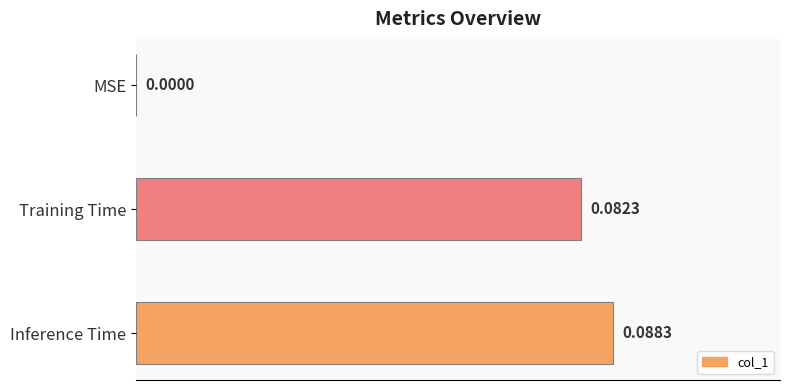

At which label is the value closest to 0?

MSE